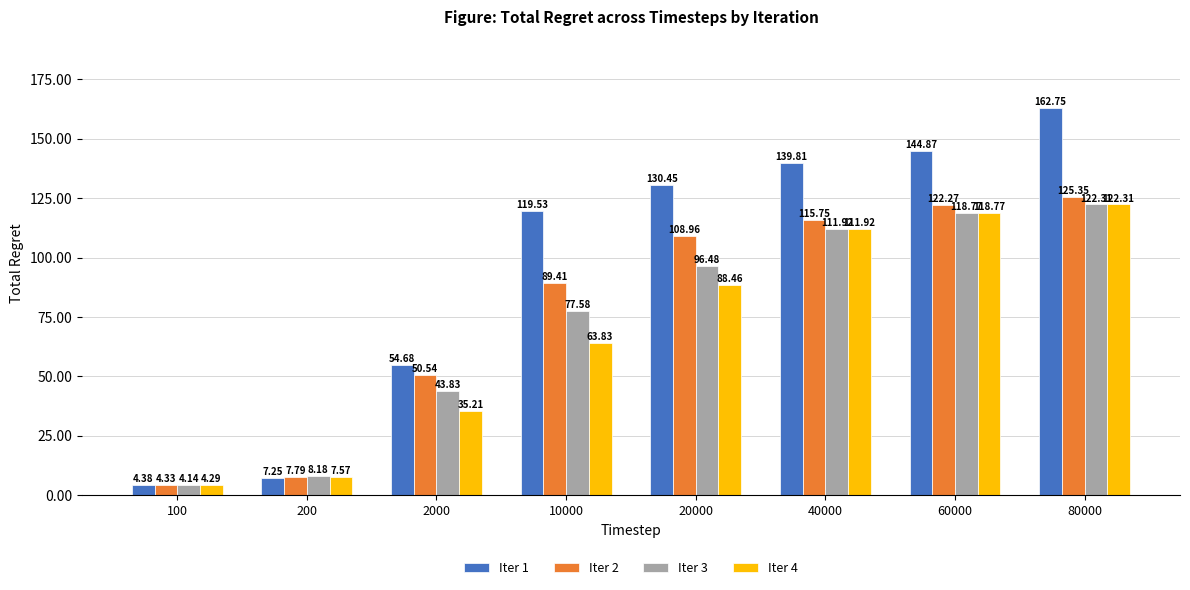

Which series has the widest spread of values?

Iter 1